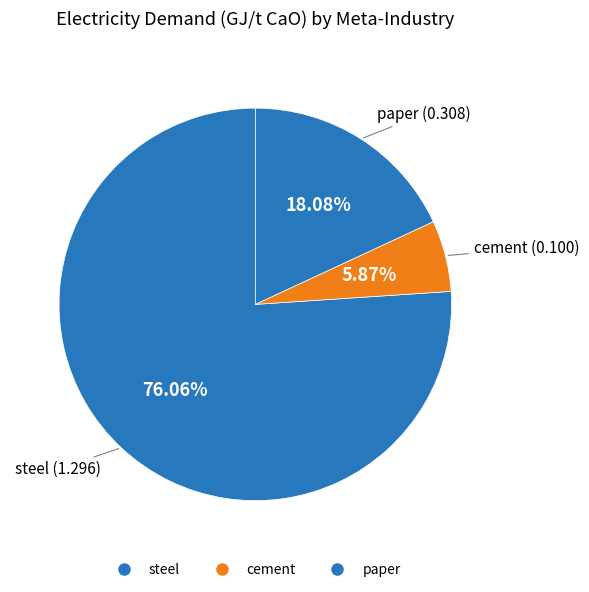

How many slices are in this pie chart?

3